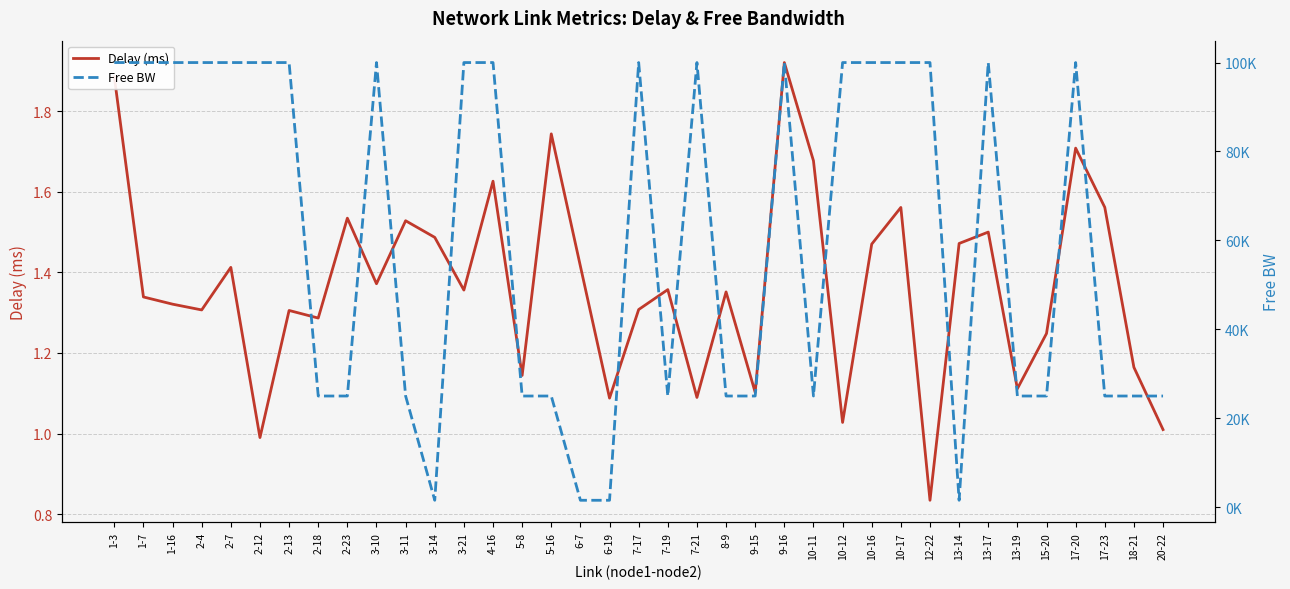

What position from the left is 4-16?

14